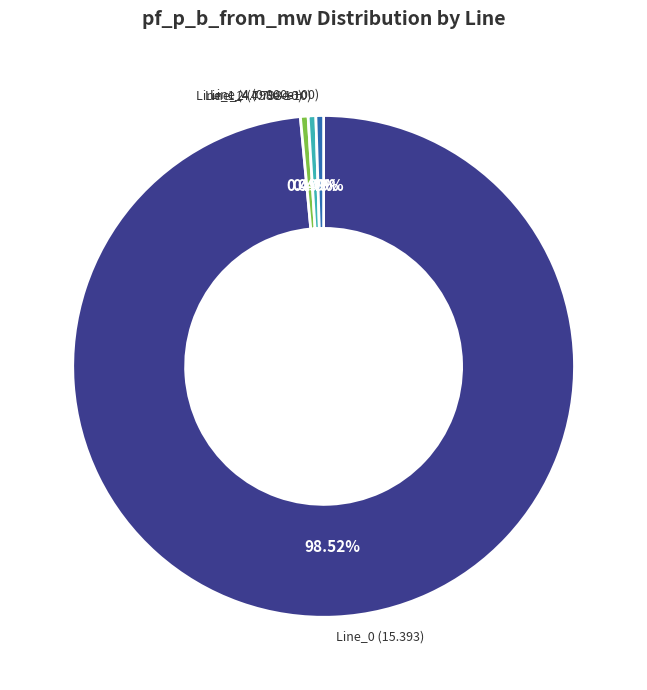

Does any single category account for the majority?

Yes